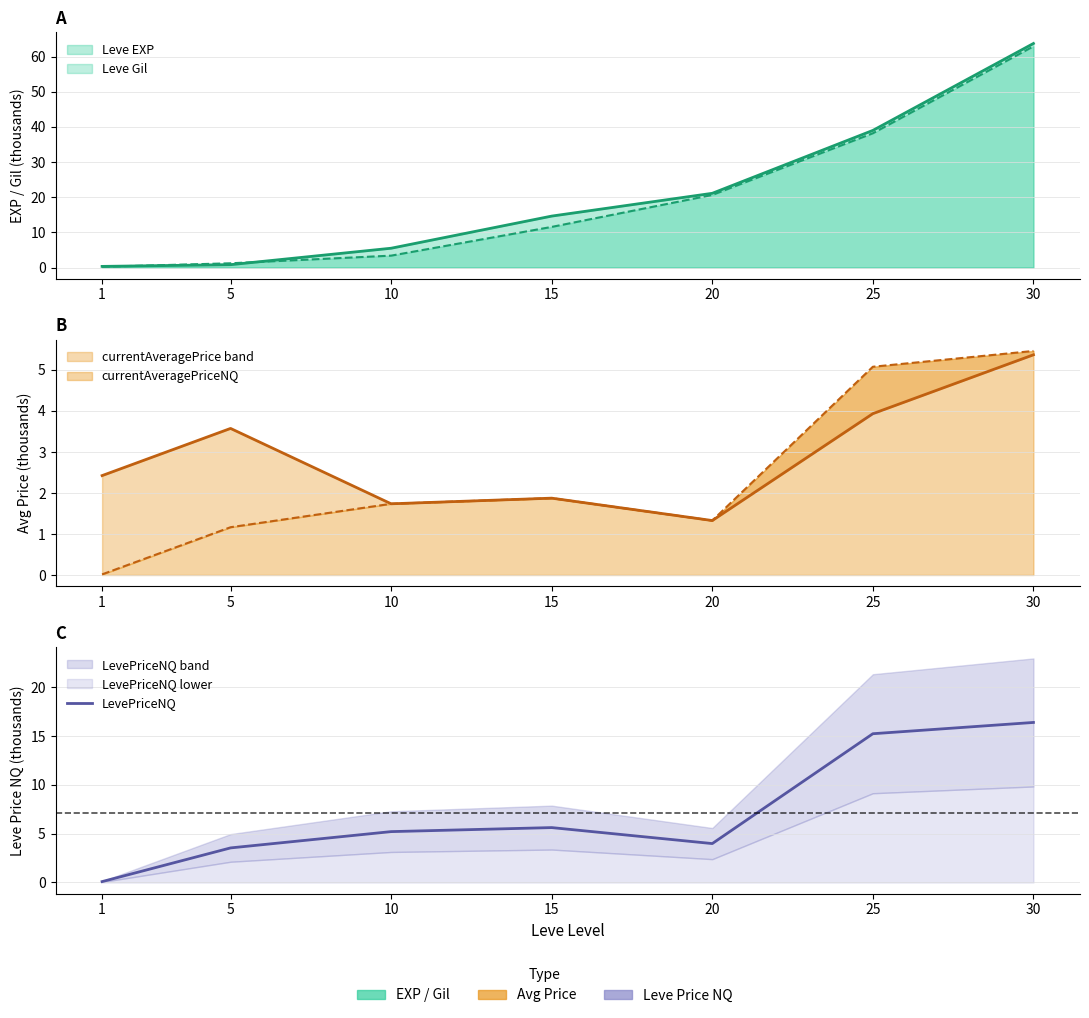

At which category does the chart reach its peak across all series?

30